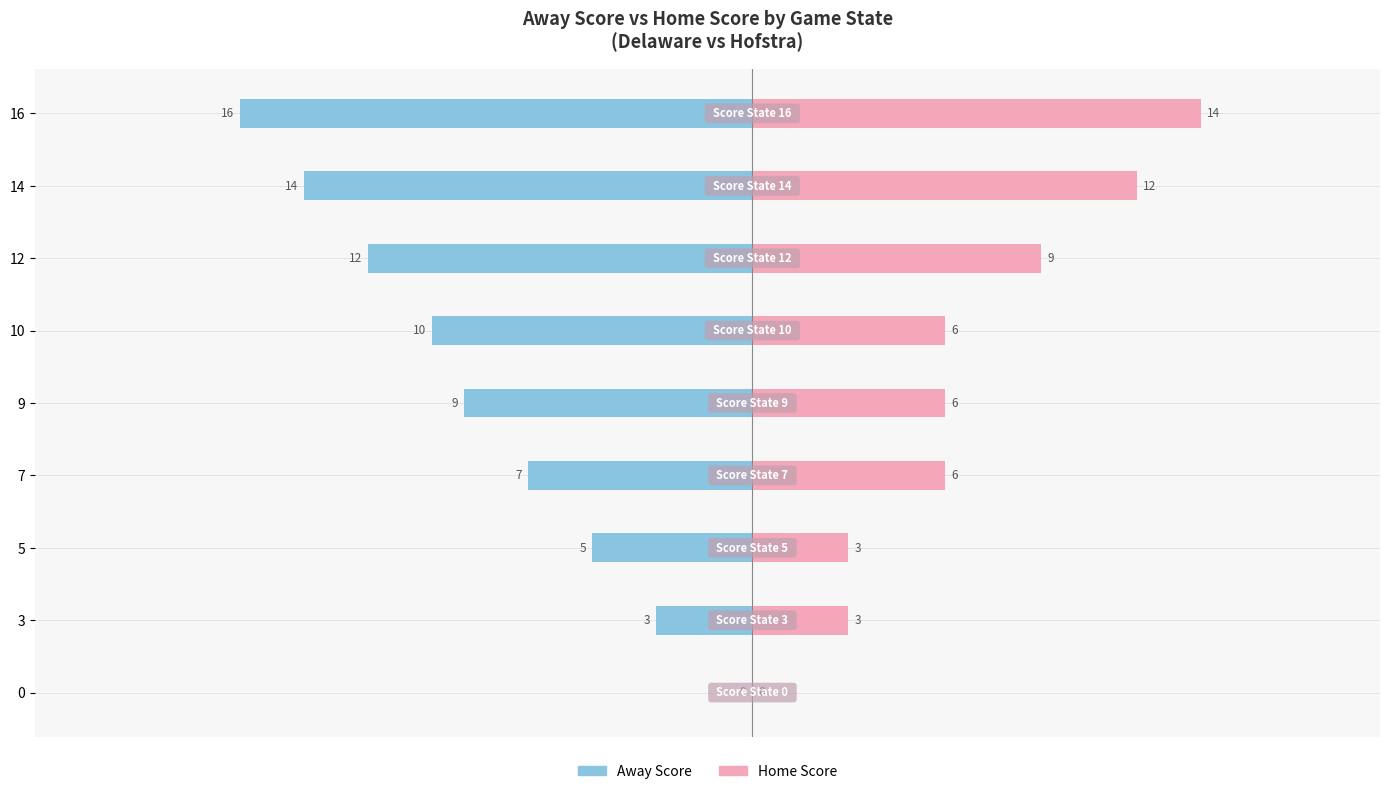

How many values in the Home Score series are below 6?

3